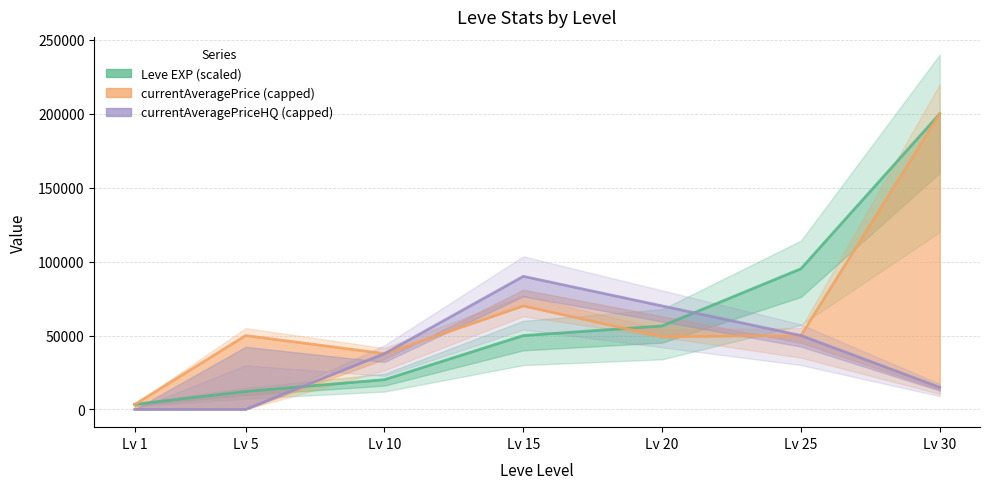

Where does the currentAveragePriceHQ (capped) series first go above 37754?

Lv 15